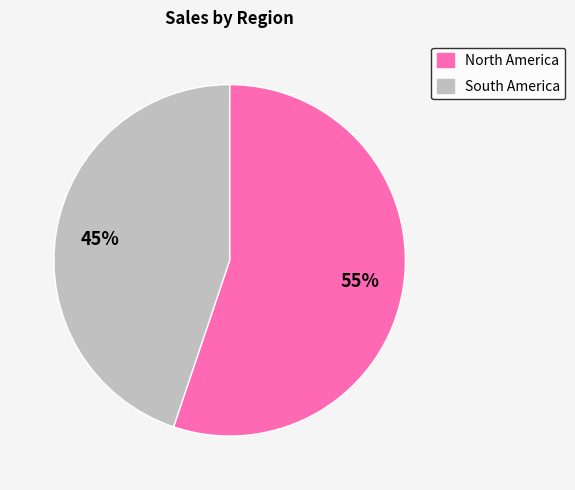

Is the sum of North America and South America greater than half?

Yes